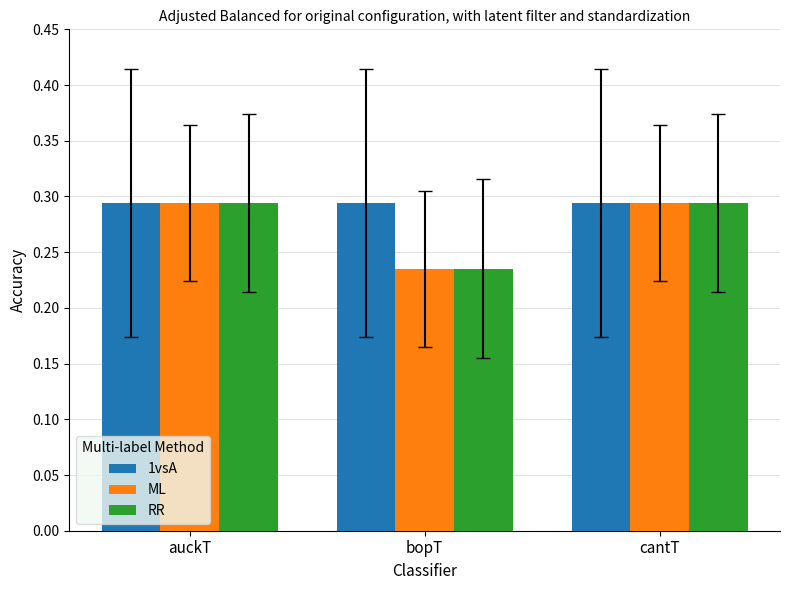

The value of 1vsA at auckT is 0.1. True or false?

False